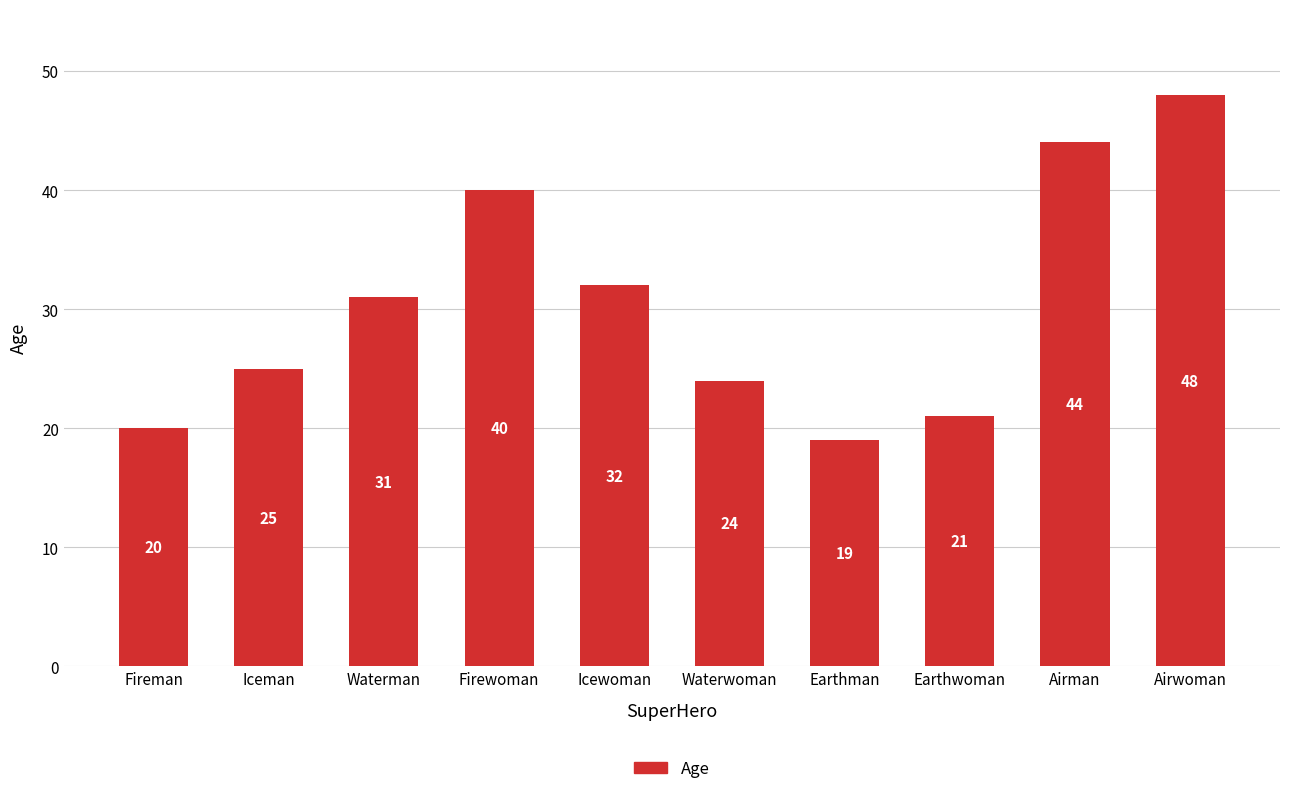

Reading left to right, extract all data points from this chart.

Fireman=20	Iceman=25	Waterman=31	Firewoman=40	Icewoman=32	Waterwoman=24	Earthman=19	Earthwoman=21	Airman=44	Airwoman=48